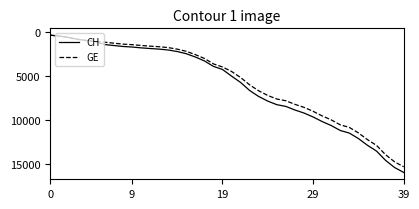

Which series has the largest range (max minus min)?

CH